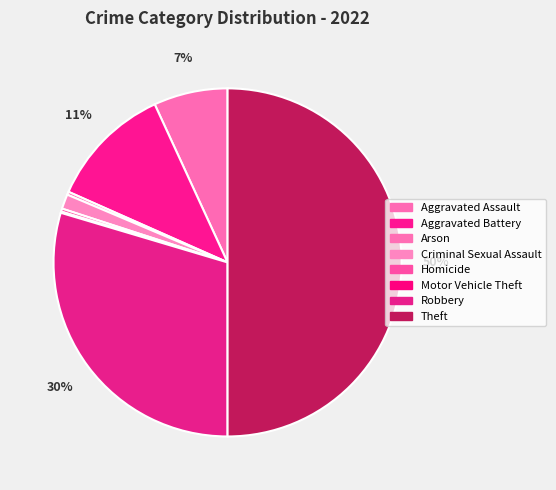

Is Homicide the majority of the pie?

No